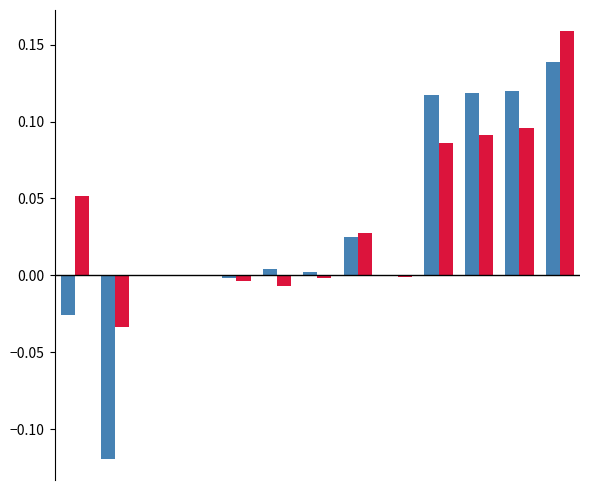

Are the bars horizontal?

No